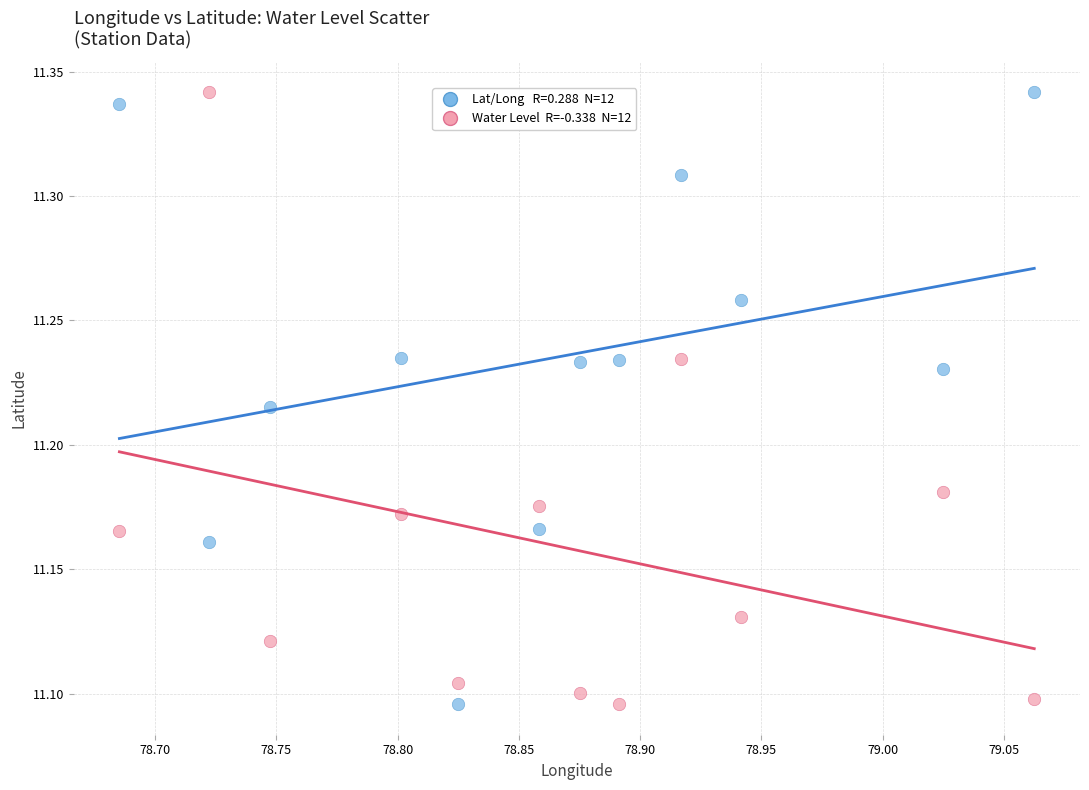

Across all data points, what is the range of X values (max minus min)?

0.4